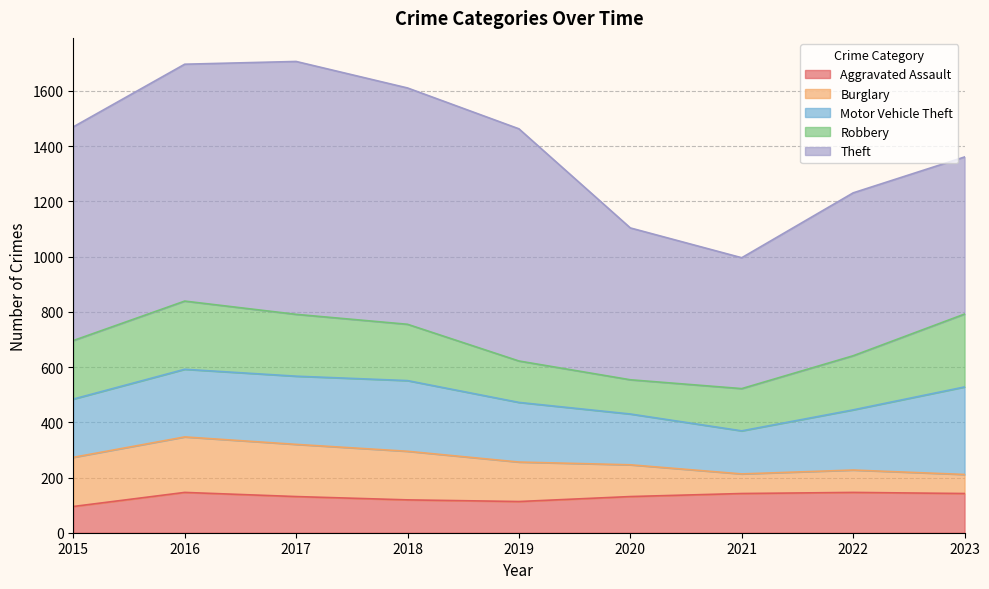

Reading left to right, what are all the values shown in this chart?

Aggravated Assault: 2015=95	2016=146	2017=131	2018=119	2019=113	2020=131	2021=142	2022=146	2023=142
Burglary: 2015=178	2016=201	2017=189	2018=176	2019=143	2020=115	2021=71	2022=81	2023=69
Motor Vehicle Theft: 2015=211	2016=245	2017=247	2018=256	2019=216	2020=184	2021=156	2022=218	2023=317
Robbery: 2015=212	2016=247	2017=224	2018=204	2019=150	2020=124	2021=153	2022=196	2023=264
Theft: 2015=774	2016=858	2017=916	2018=856	2019=841	2020=550	2021=474	2022=590	2023=569